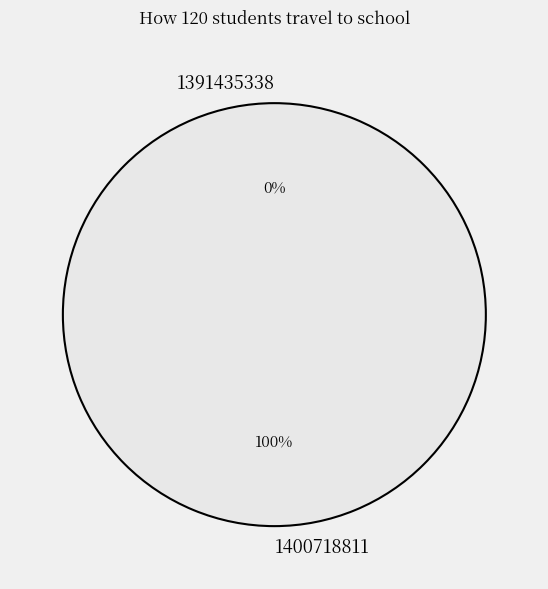

What percentage is the 1400718811 slice, to the nearest percent?

100%